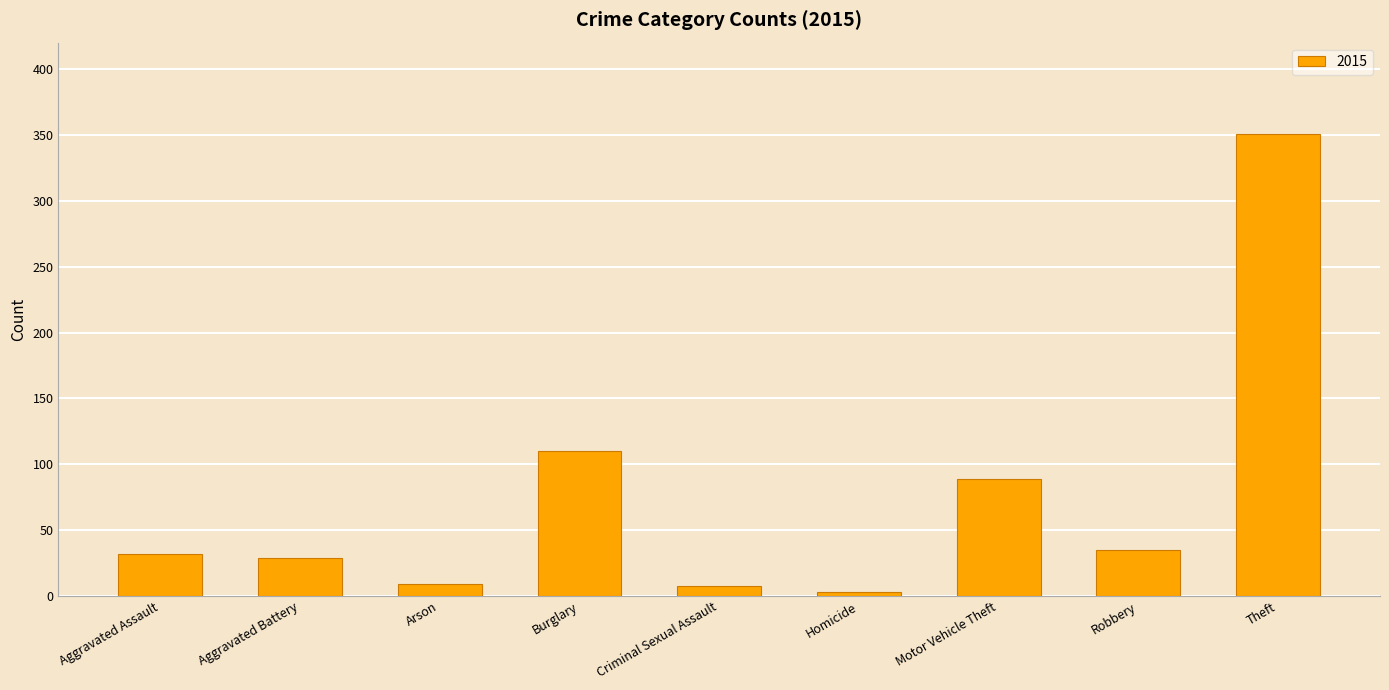

What is the label of the 9th bar from the right?

Aggravated Assault